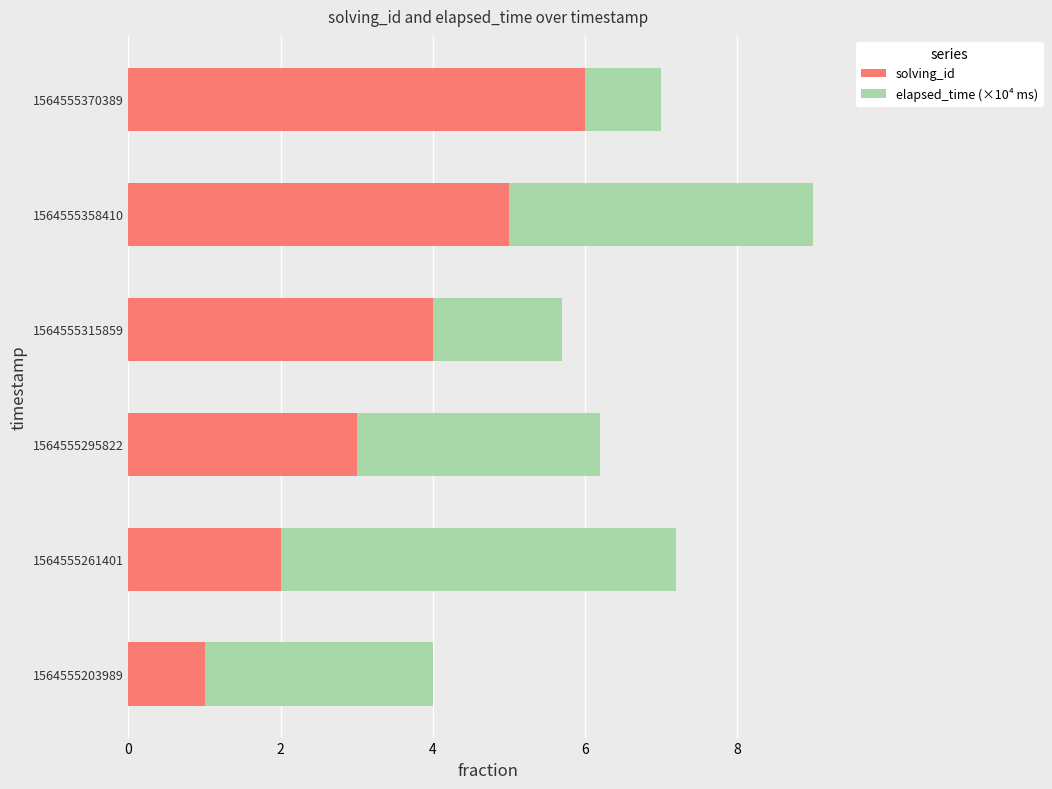

How many categories are shown in the chart?

6